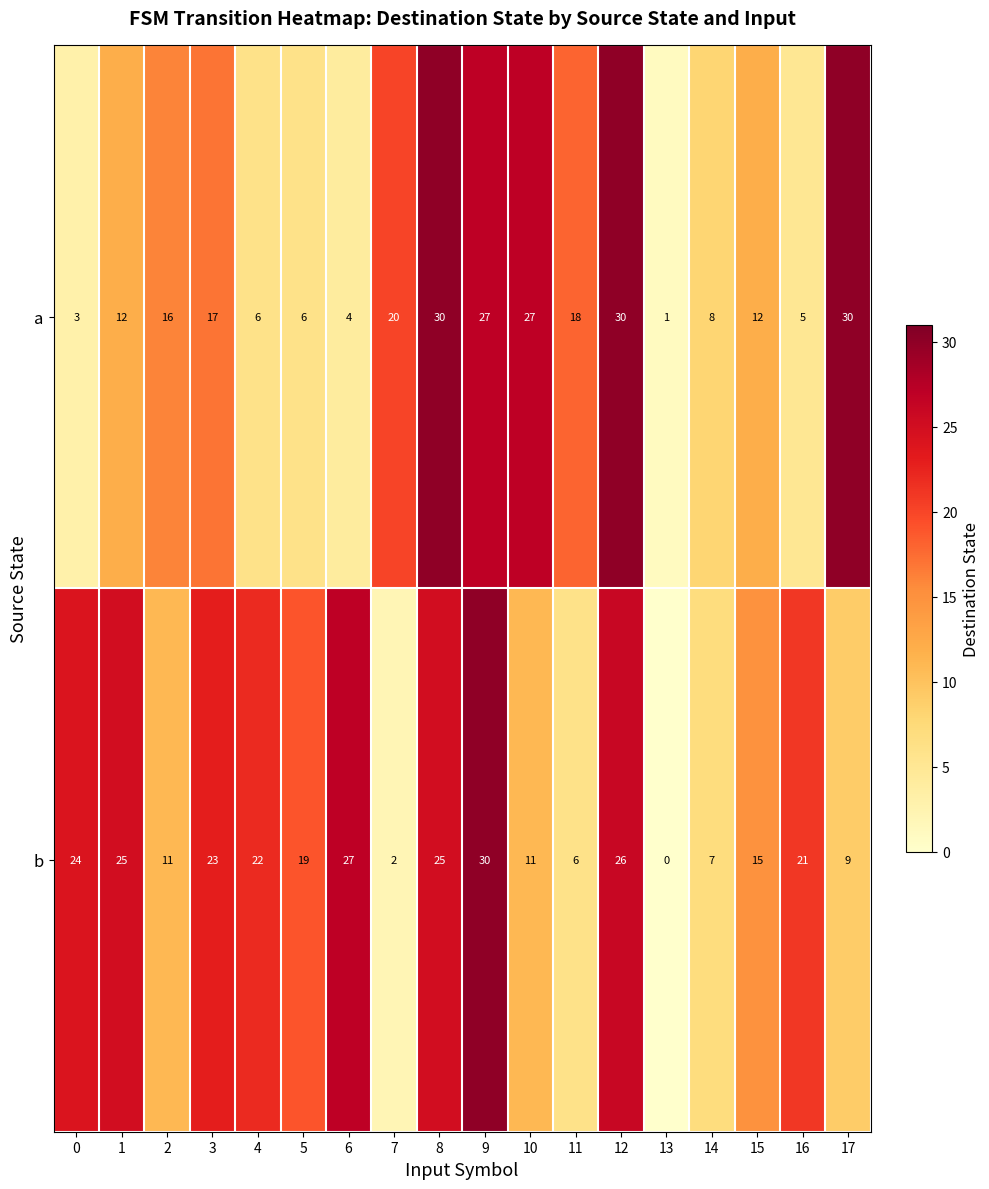

Read the b value at 15.

15